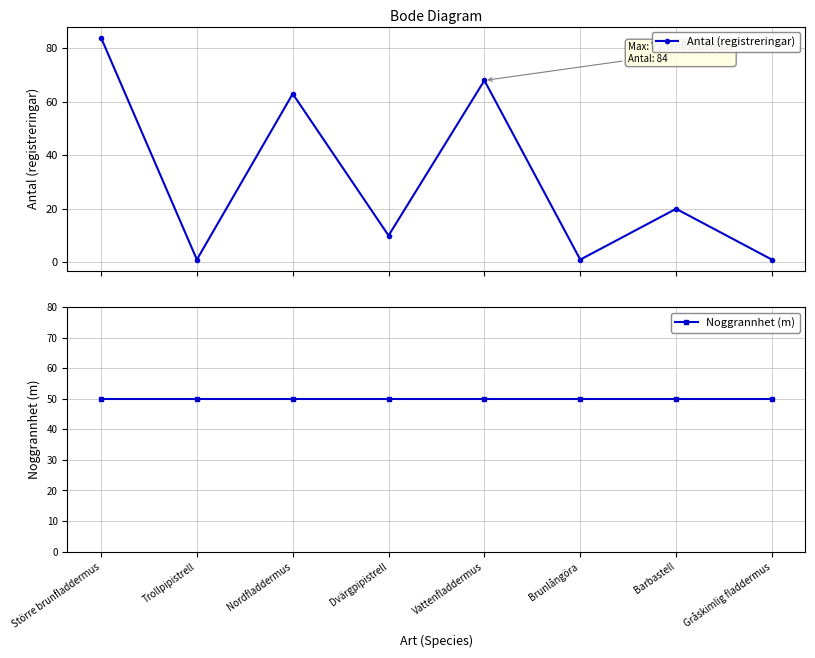

Between Dvärgpipistrell and Nordfladdermus, which is larger?

Nordfladdermus